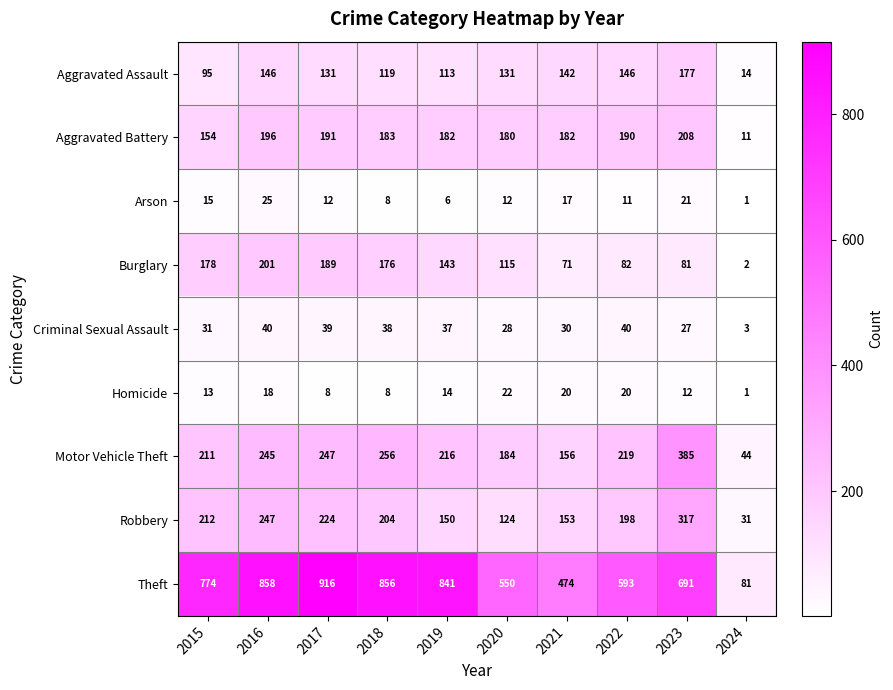

Which series has the largest total across all categories?

Theft